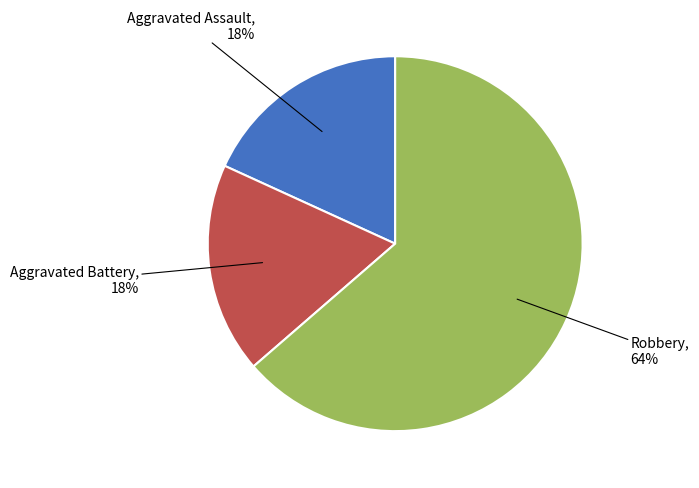

To the nearest percent, what is the average slice percentage?

33%